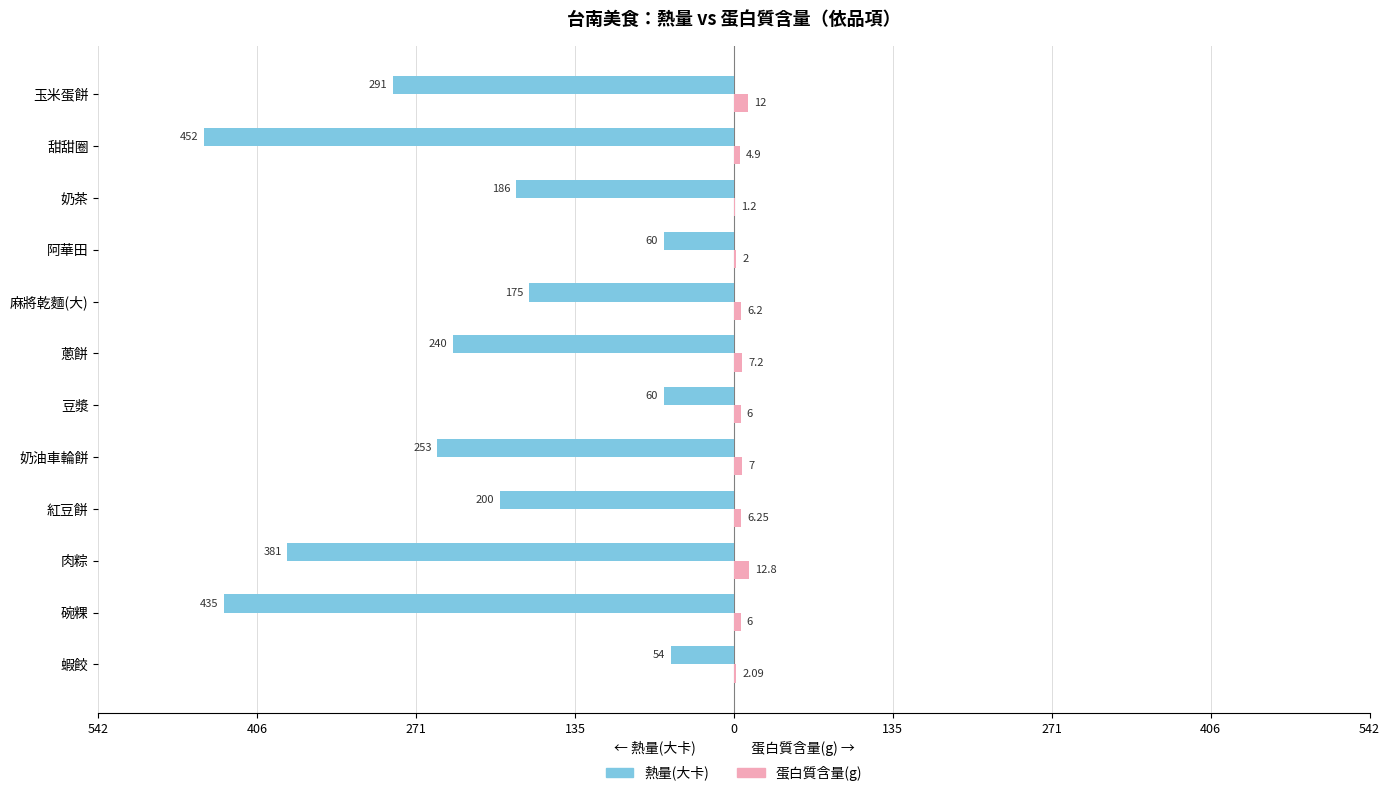

What are all the series names shown in the legend?

熱量(大卡), 蛋白質含量(g)